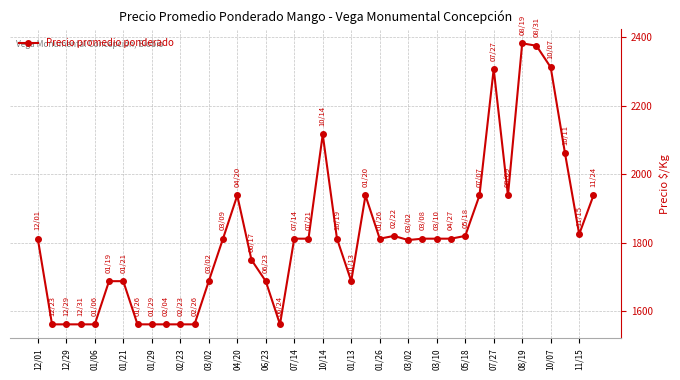

What is the sum of all values?

72635